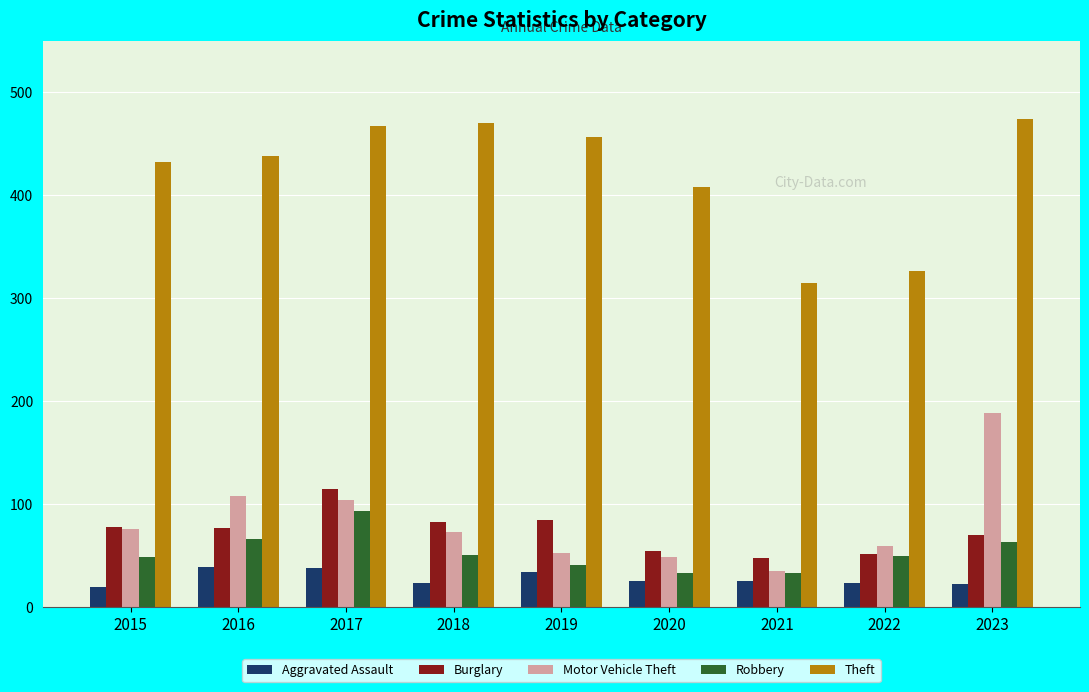

What is the minimum value shown in the chart?

20